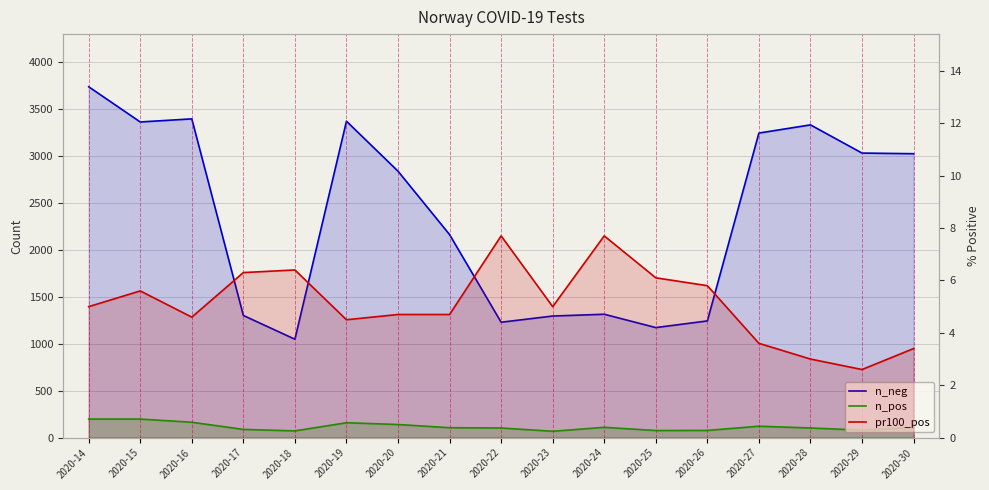

What is the total value across all series at 2020-22?

1339.7